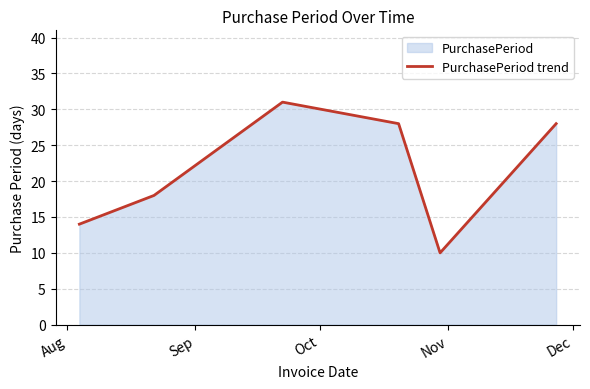

What is the sum of all values?

129